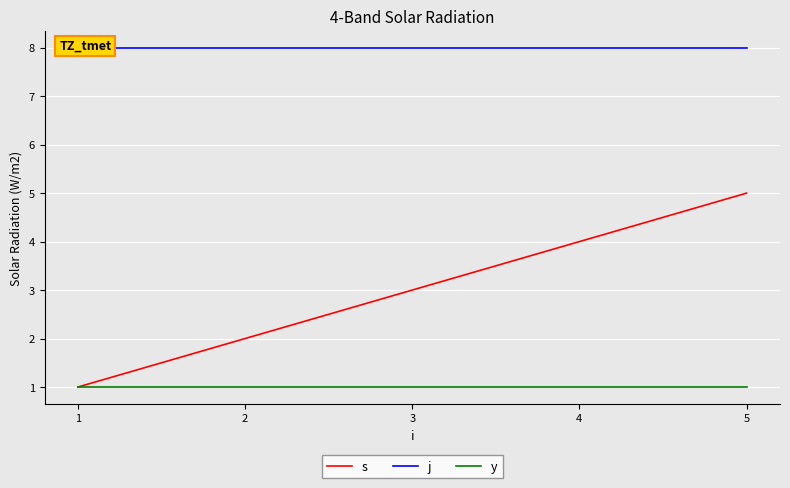

True or false: j has more than 0 interior local peaks.

False